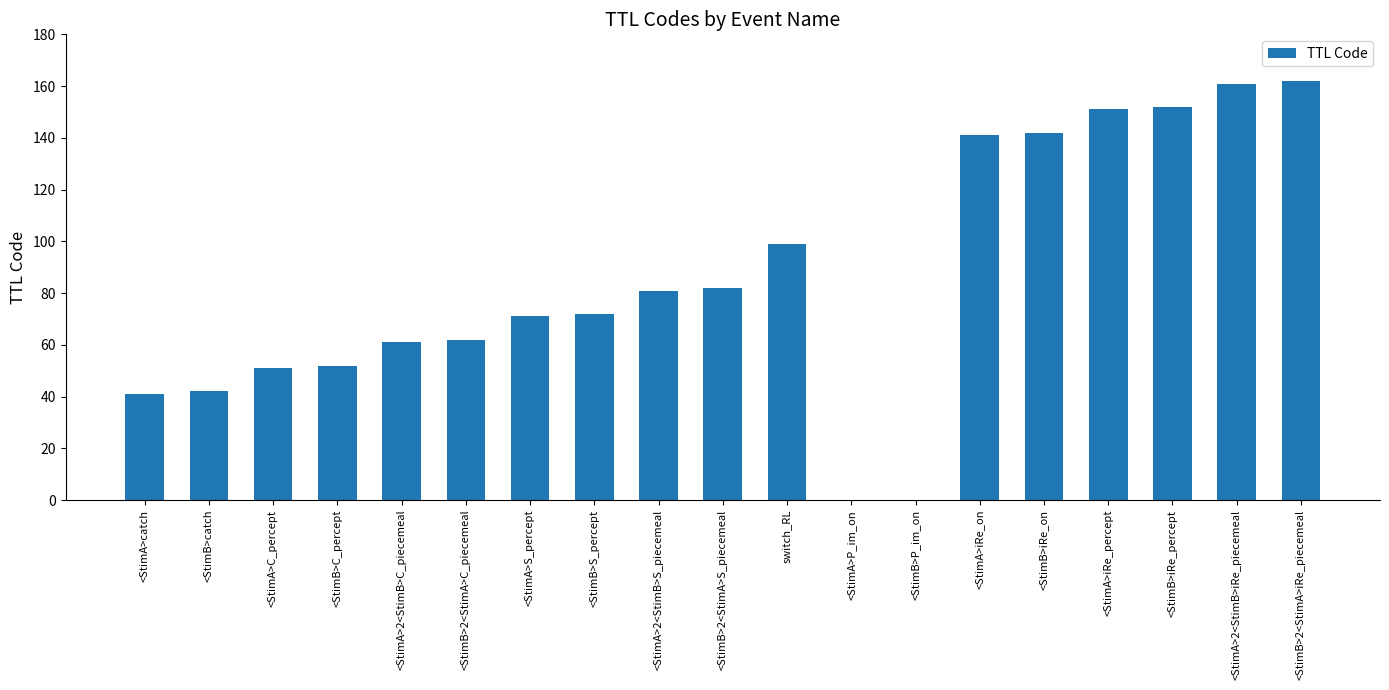

What is the maximum value shown in the chart?

162